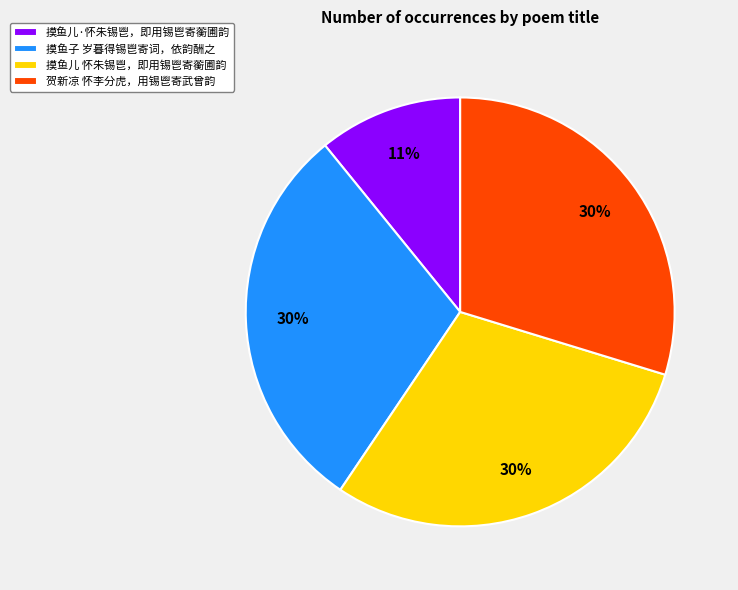

Is it true that 贺新凉 怀李分虎，用锡鬯寄武曾韵 is 17% of the pie?

False